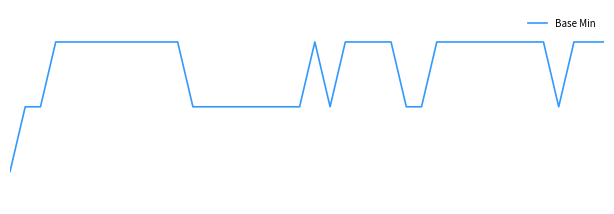

Reading left to right, list all the values displayed in this chart.

0=0	1=1	2=1	3=2	4=2	5=2	6=2	7=2	8=2	9=2	10=2	11=2	12=1	13=1	14=1	15=1	16=1	17=1	18=1	19=1	20=2	21=1	22=2	23=2	24=2	25=2	26=1	27=1	28=2	29=2	30=2	31=2	32=2	33=2	34=2	35=2	36=1	37=2	38=2	39=2